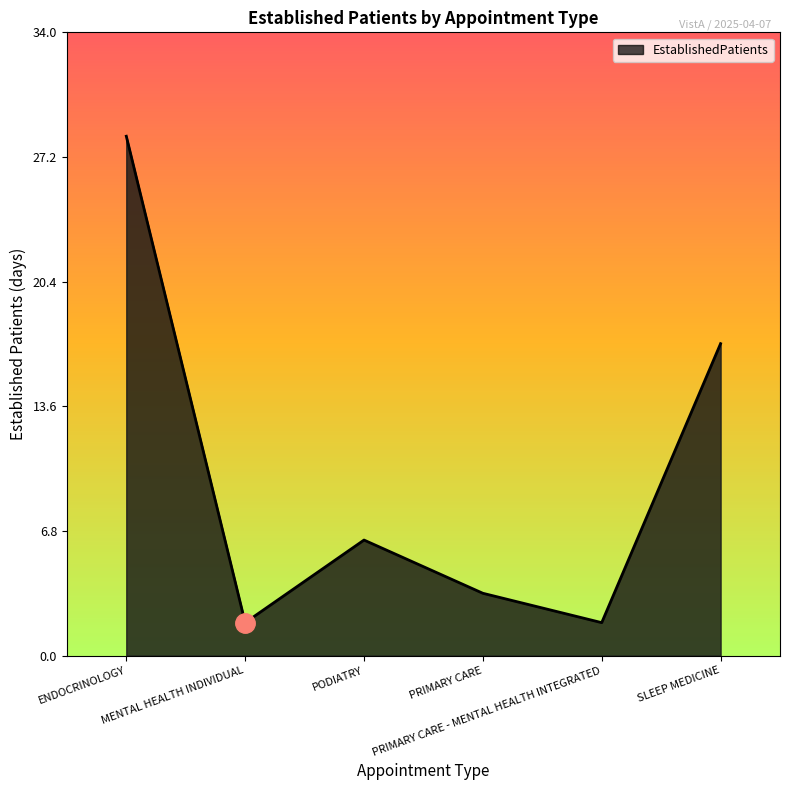

How many interior local peaks (higher than both neighbors) does the data have?

1